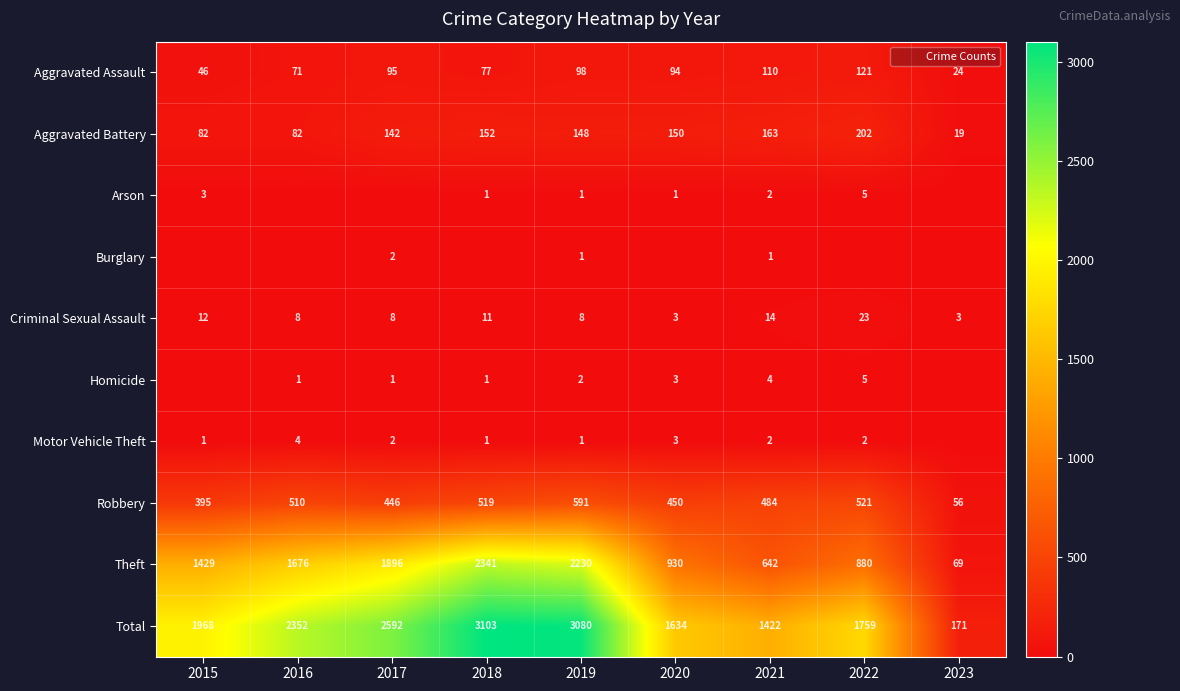

What is the spread (max minus min) of values at 2021?

1421